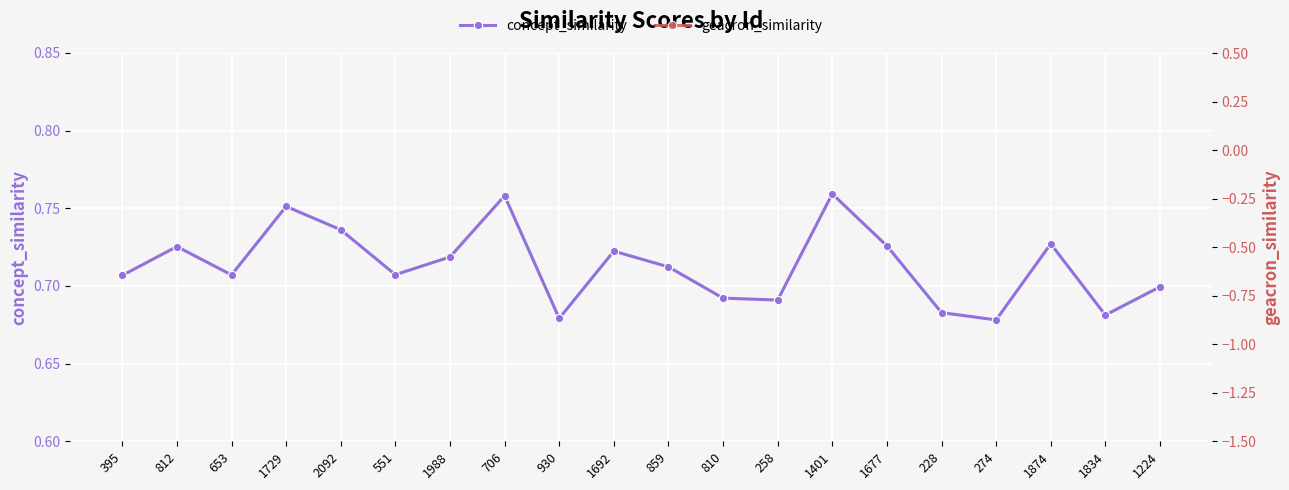

Is this an area chart (filled region under the line)?

No